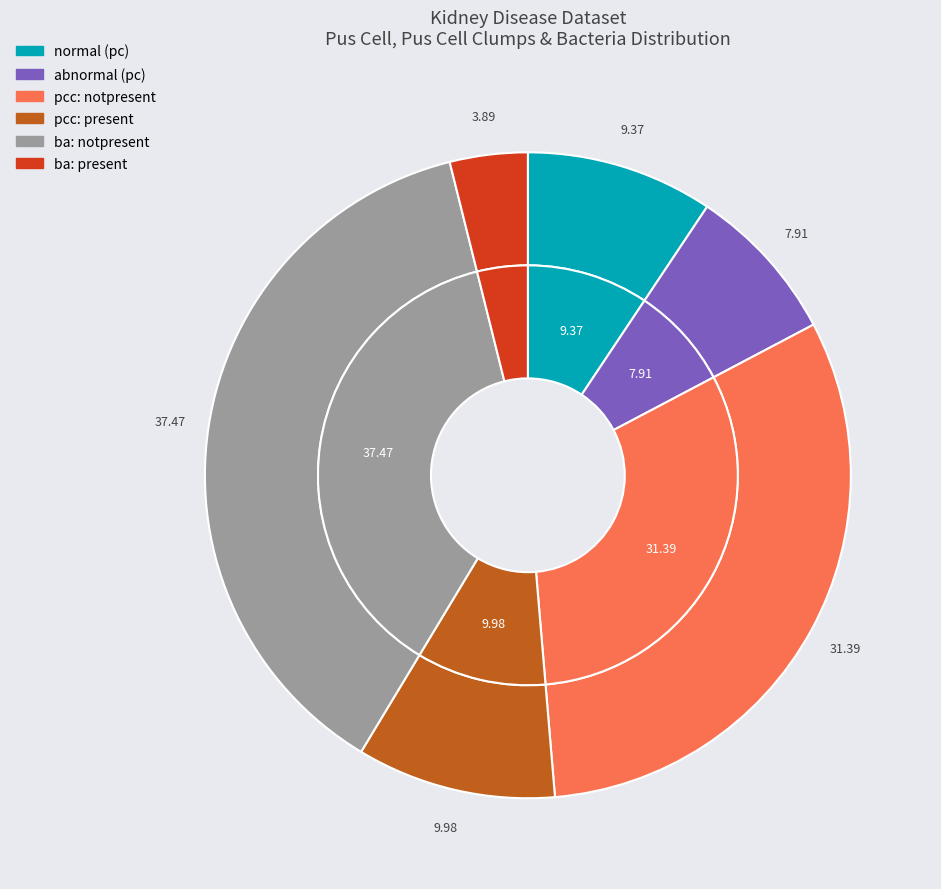

What is the largest slice in the pie chart?

notpresent_ba